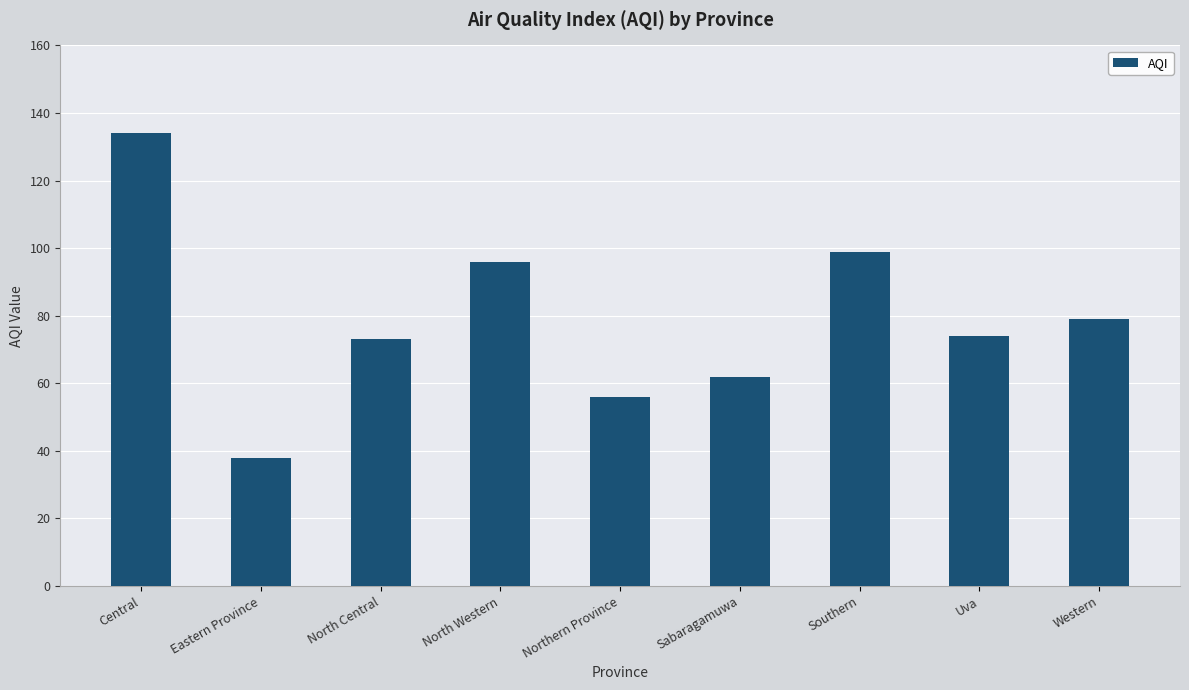

What position from the right is Western?

1